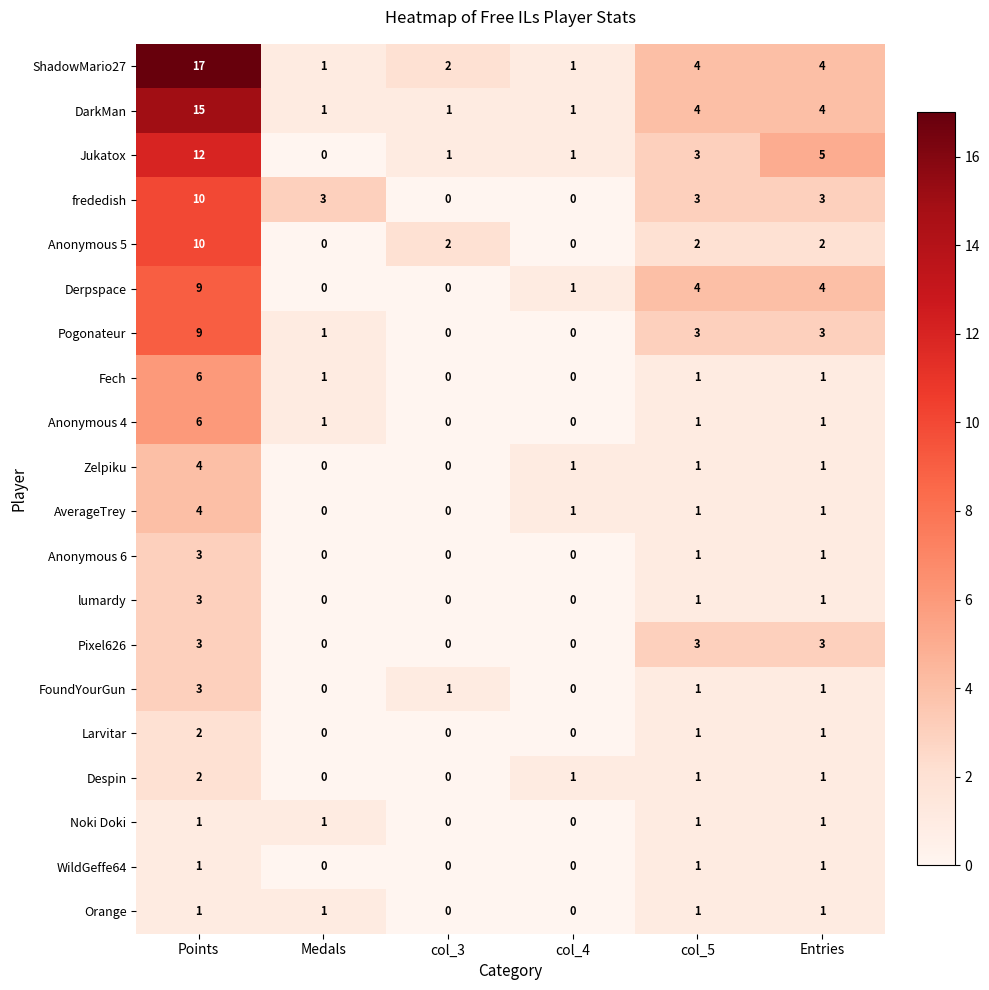

Count the AverageTrey values in the range 0 to 1.

5